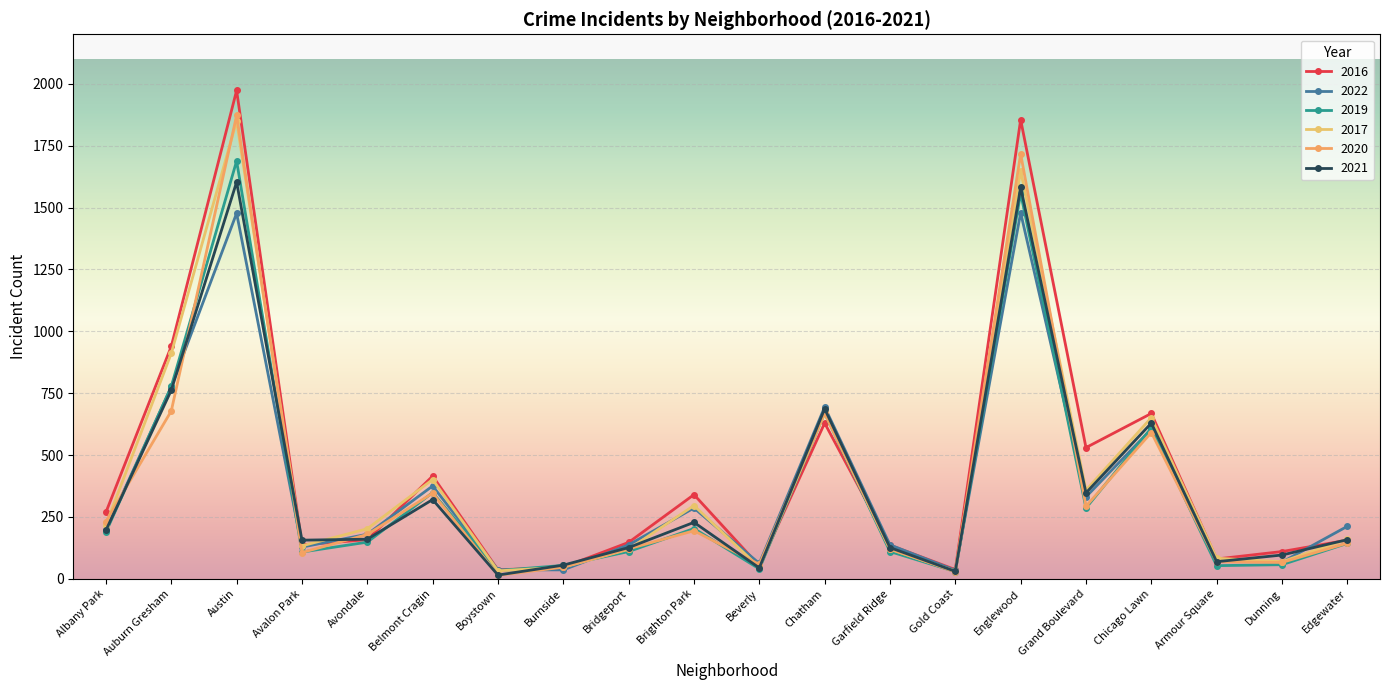

The value of 2019 at Auburn Gresham is 343. True or false?

False